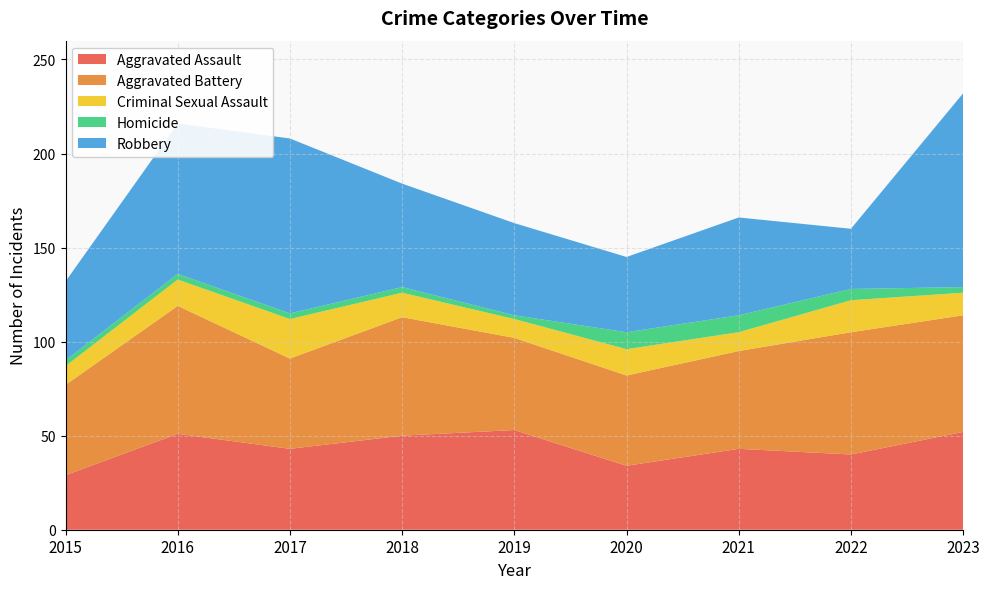

Reading left to right, list all the values displayed in this chart.

Aggravated Assault: 29	51	43	50	53	34	43	40	52
Aggravated Battery: 48	68	48	63	49	48	52	65	62
Criminal Sexual Assault: 10	14	21	13	10	14	10	17	12
Homicide: 3	3	3	3	2	9	9	6	3
Robbery: 42	80	93	55	49	40	52	32	103